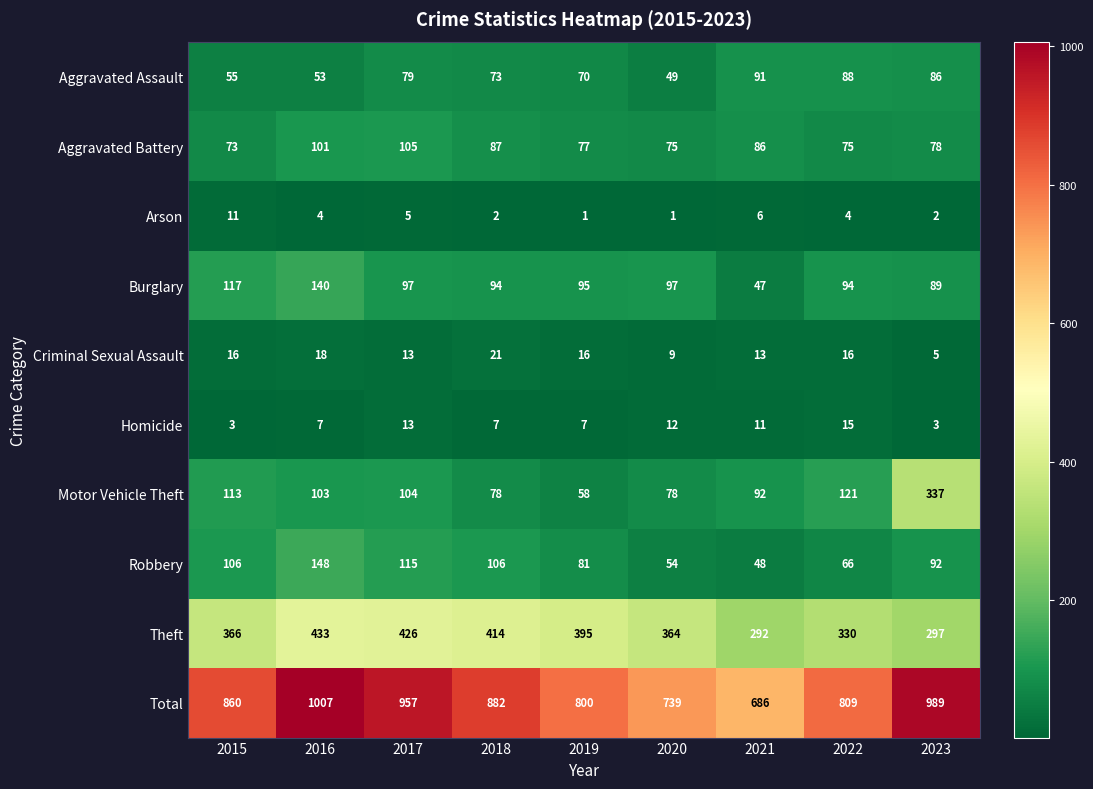

What is the spread (max minus min) of values at 2022?

805